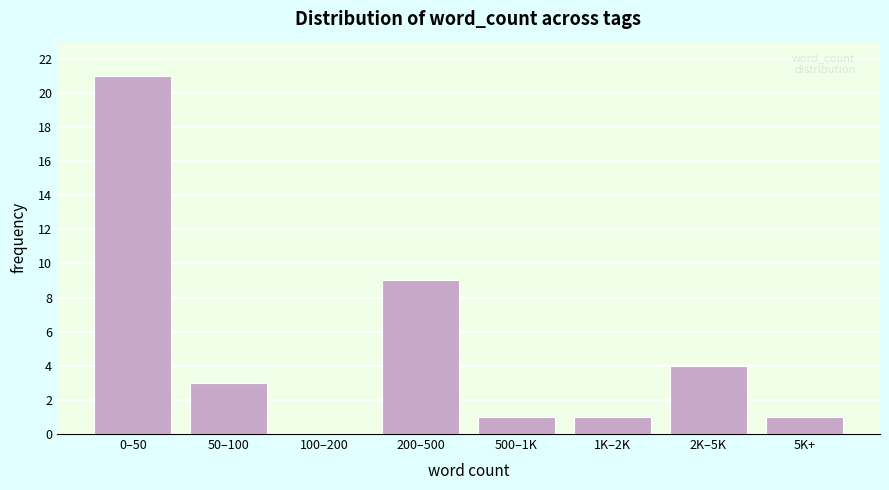

Reading left to right, extract all data points from this chart.

0–50=21	50–100=3	100–200=0	200–500=9	500–1K=1	1K–2K=1	2K–5K=4	5K+=1